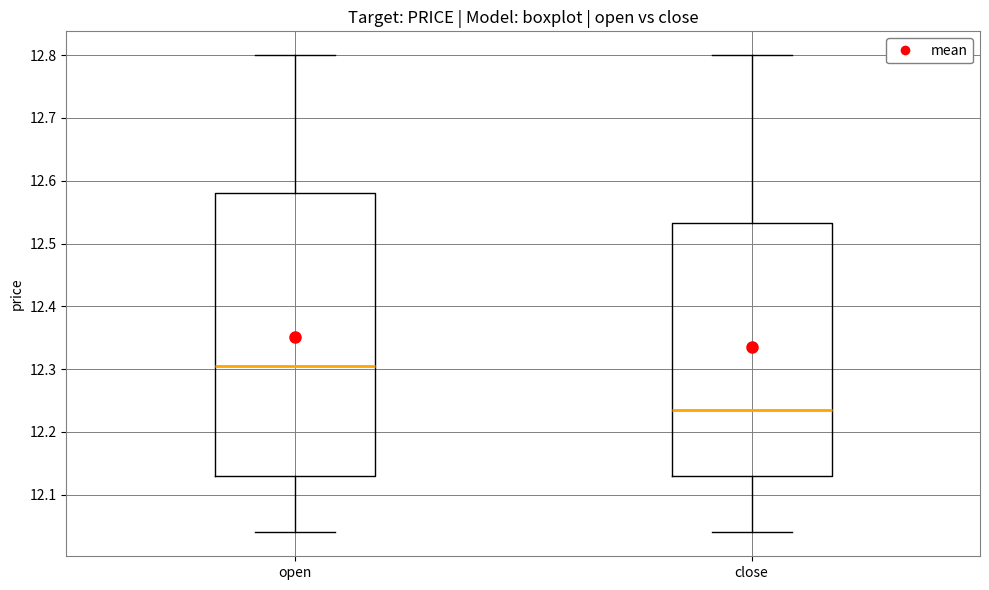

Reading left to right, transcribe this box plot: for each box, give where its median line is, the range the box spans, and where its two whiskers end, as read against the y-axis. The values are not printed on the chart, so give them approximately, as read against the axis.

open: median 12.31, box 12.13 to 12.58, whiskers 12.04 to 12.80
close: median 12.24, box 12.13 to 12.53, whiskers 12.04 to 12.80